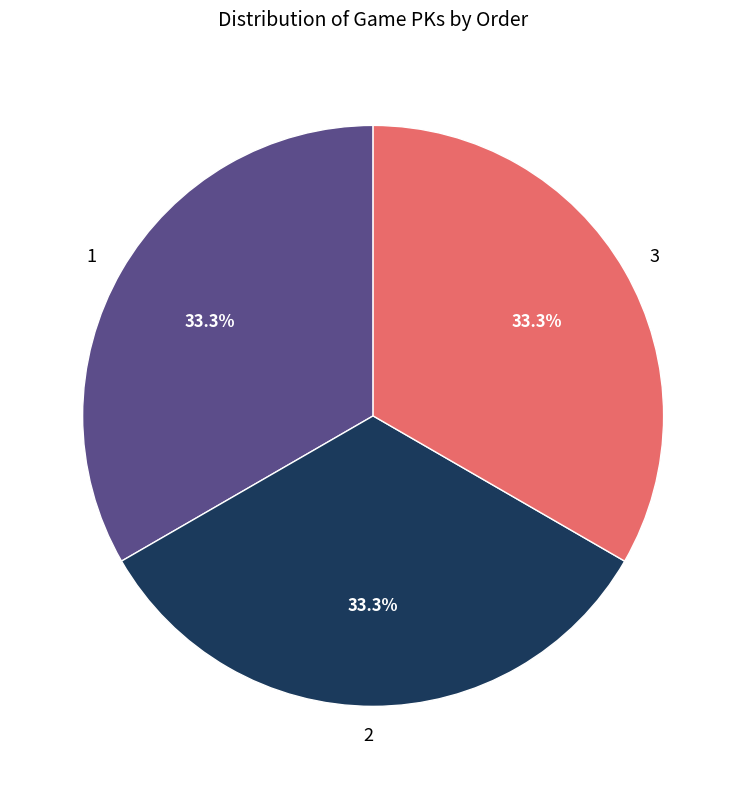

What portion of the pie excludes 3?

66.7%